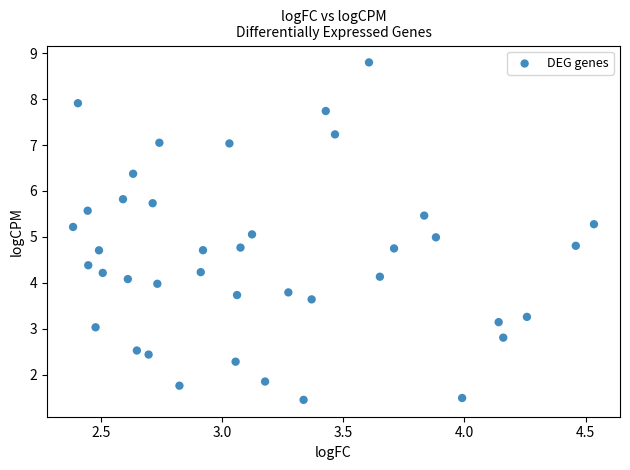

What is the range of Y values (max minus min)?

7.3